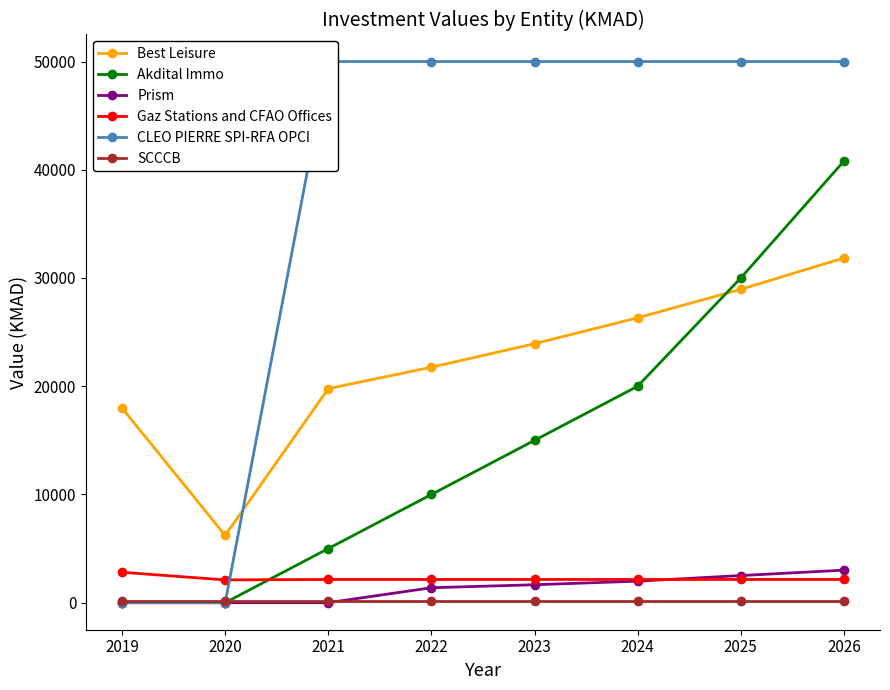

How many data points in Prism are less than 1656?

4